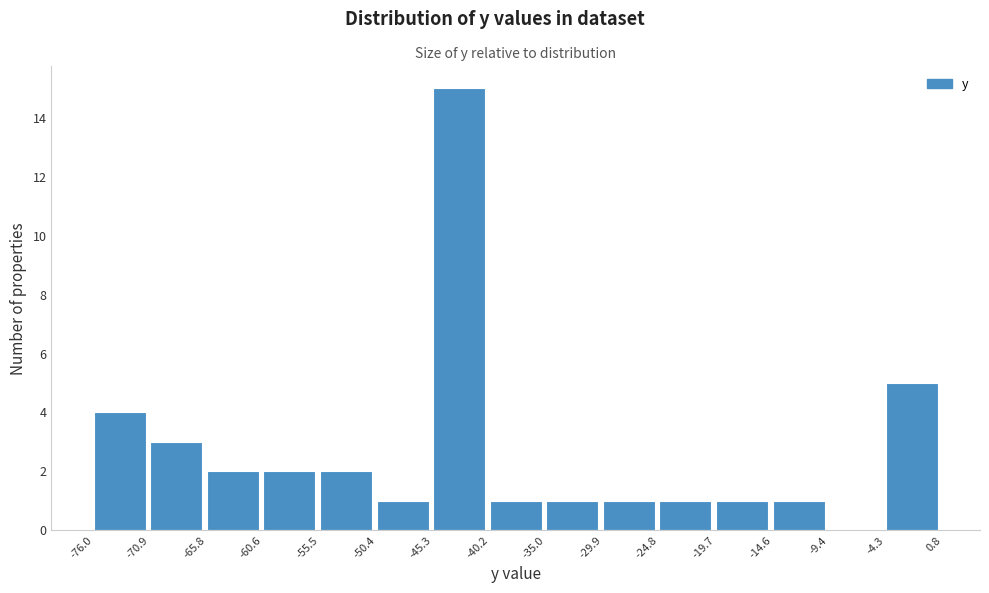

What is the height of the bar covering -4.3 to 0.8 on the x-axis? The values are not printed on the chart, so give them approximately, as read against the axis.

5